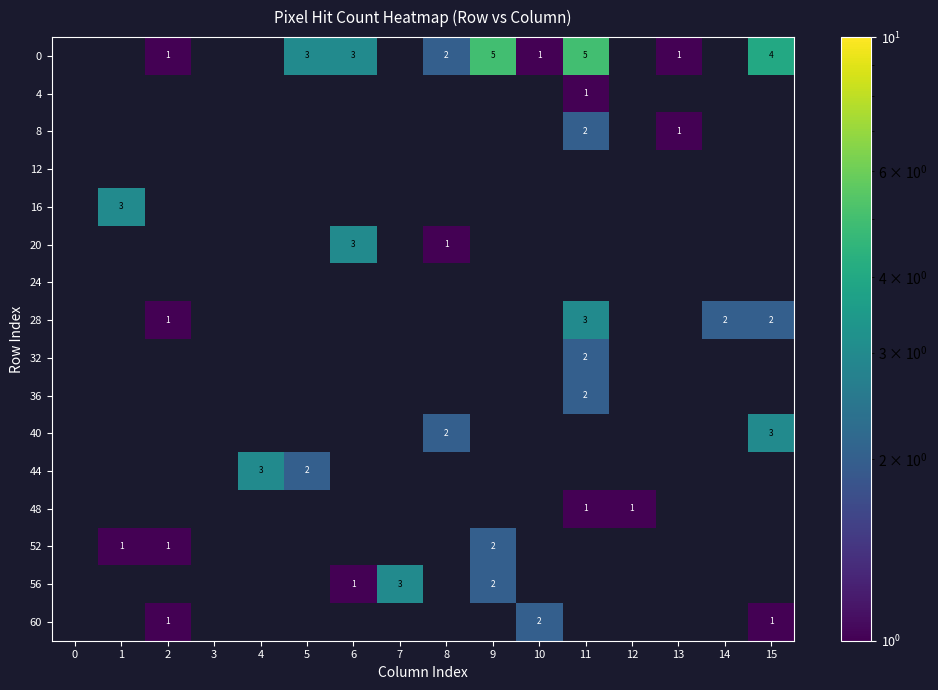

Is it true that 32 equals 4 at 11?

False